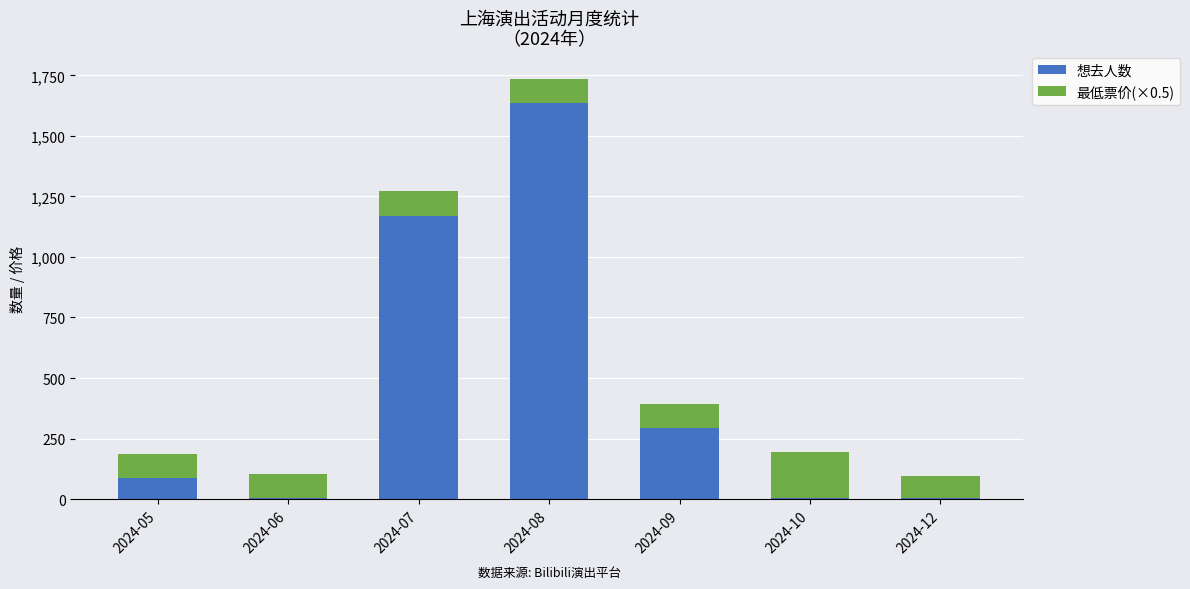

At which label is 想去人数 closest to 820?

2024-07